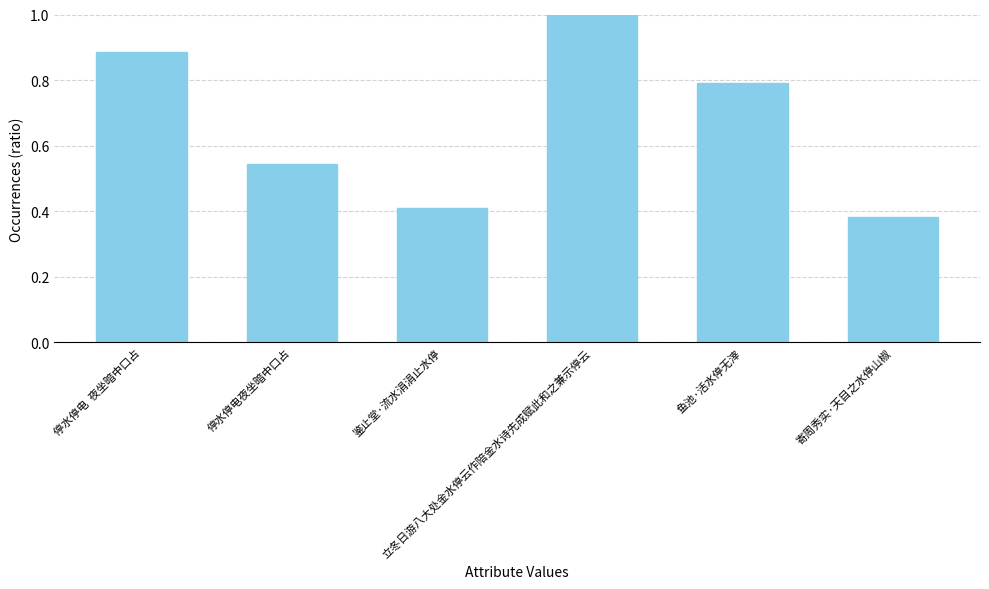

What is the sum of all values?

4.0